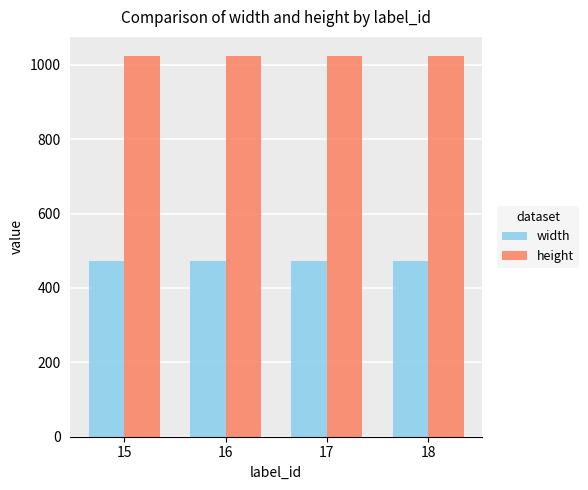

Reading right to left, transcribe all the data shown in this chart.

width: 472	472	472	472
height: 1024	1024	1024	1024